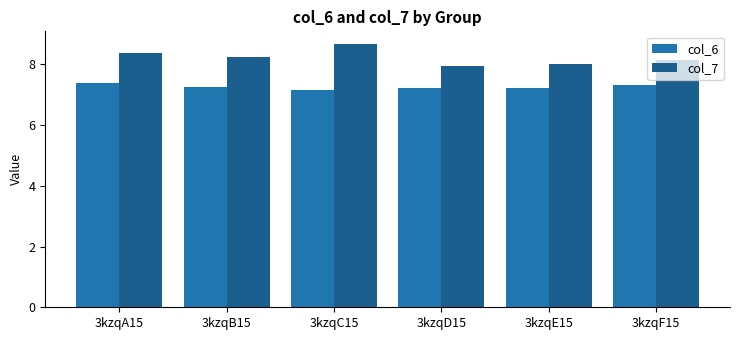

Reading right to left, what are all the values shown in this chart?

col_6: 3kzqF15=7.3	3kzqE15=7.2	3kzqD15=7.2	3kzqC15=7.2	3kzqB15=7.3	3kzqA15=7.4
col_7: 3kzqF15=8.2	3kzqE15=8.0	3kzqD15=7.9	3kzqC15=8.7	3kzqB15=8.2	3kzqA15=8.4